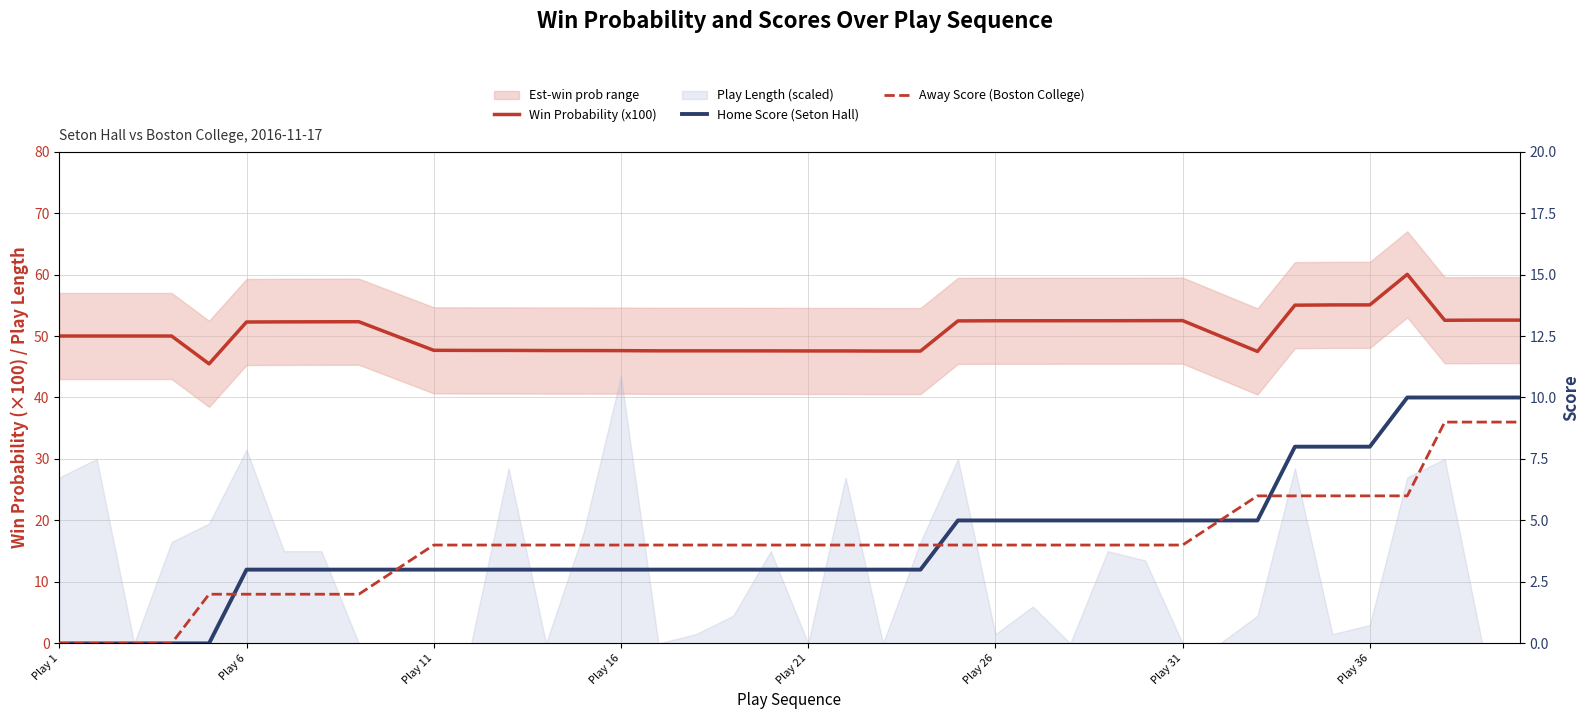

True or false: Home Score (Seton Hall) and Win Probability (x100) cross at least once.

False